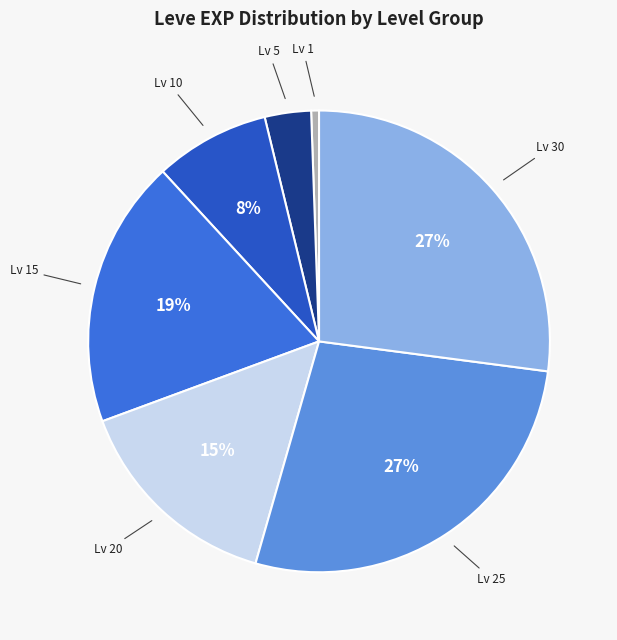

How many segments does this pie chart have?

7